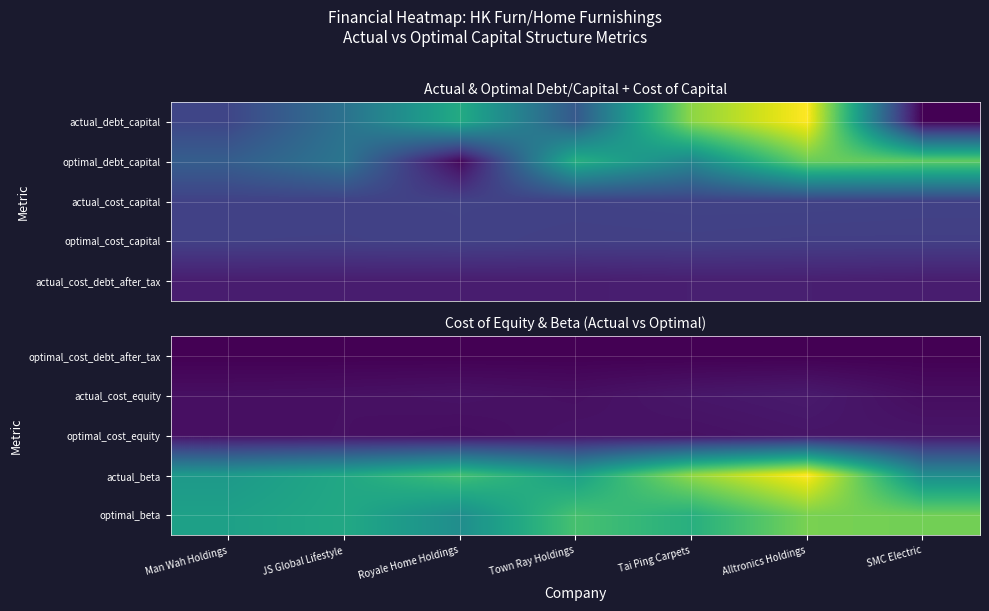

List the labels in order of optimal_cost_equity value, largest first.

Alltronics Holdings, SMC Electric, Town Ray Holdings, Tai Ping Carpets, JS Global Lifestyle, Man Wah Holdings, Royale Home Holdings